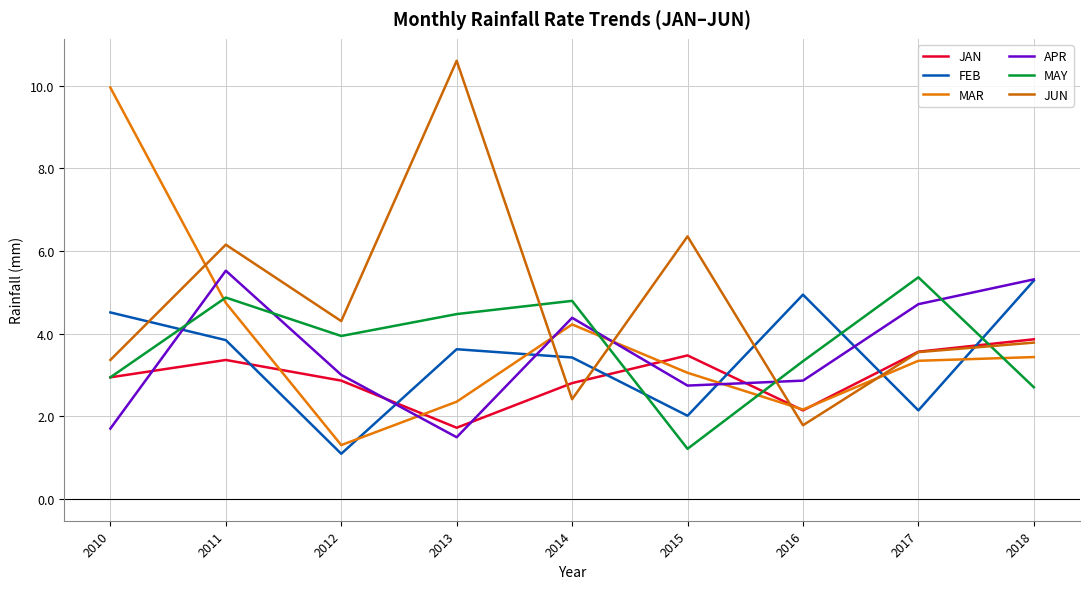

How many values in the MAY series exceed 3?

6